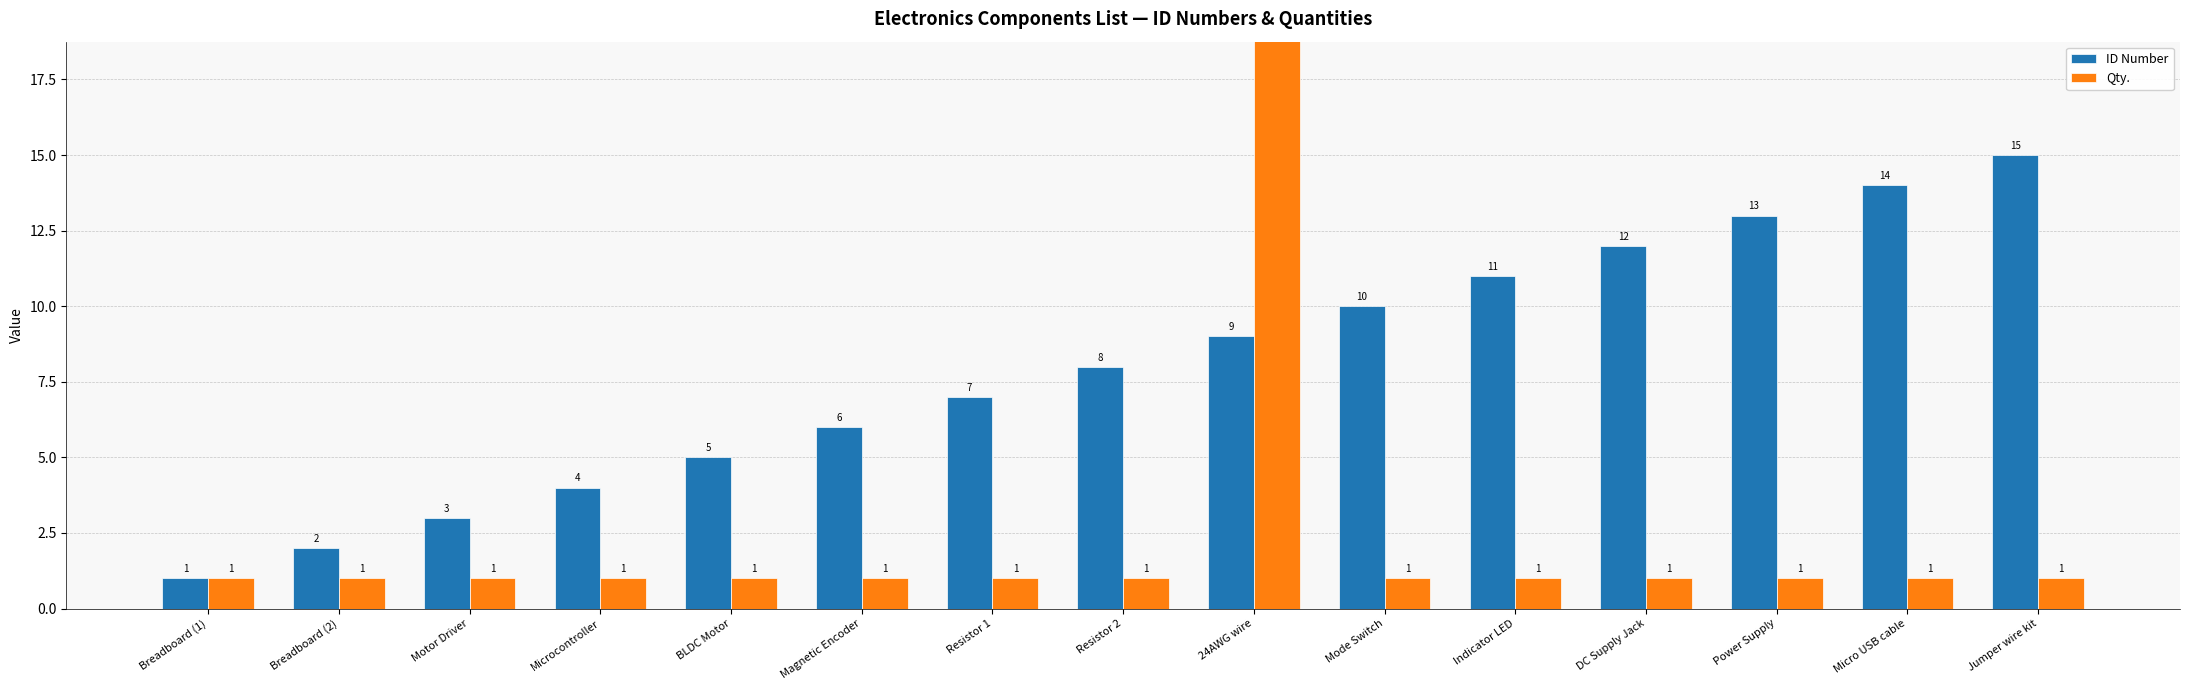

Which series has the widest spread of values?

Qty.